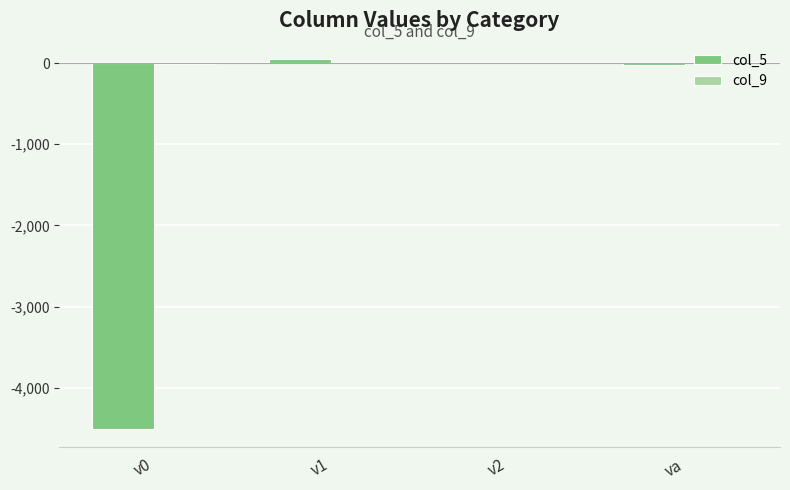

Is it true that col_5 equals -4504.9 at v0?

True